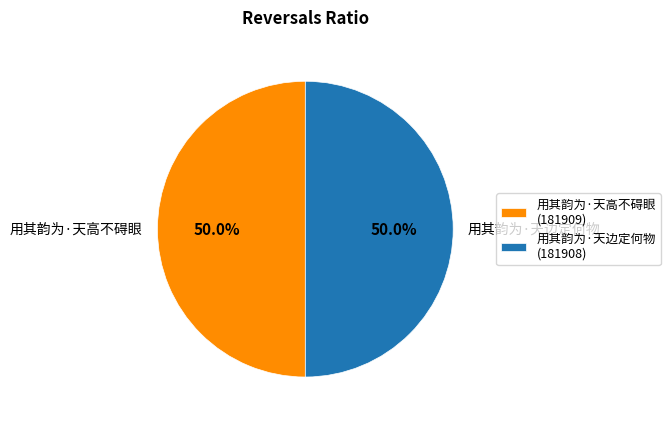

Approximately how many times larger is the value at 用其韵为·天高不碍眼 compared to 用其韵为·天边定何物?

1.0